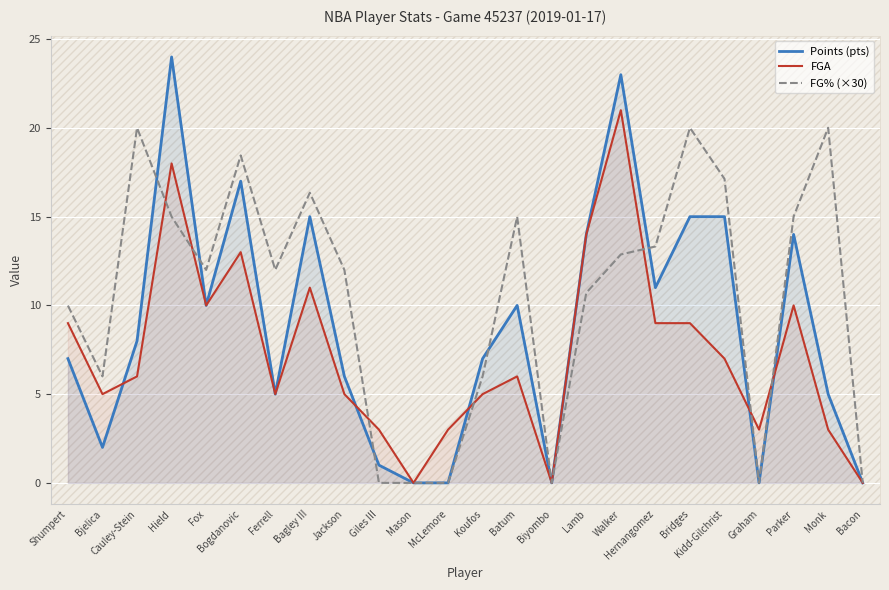

How many lines are shown in the chart?

3